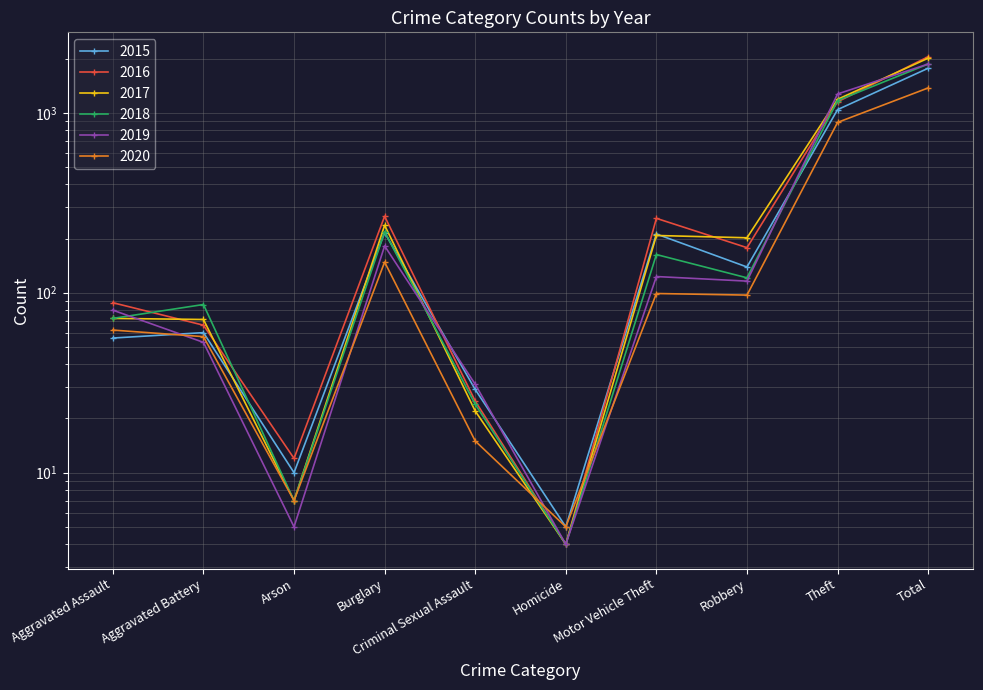

True or false: 2019 has more than 0 interior local peaks.

True